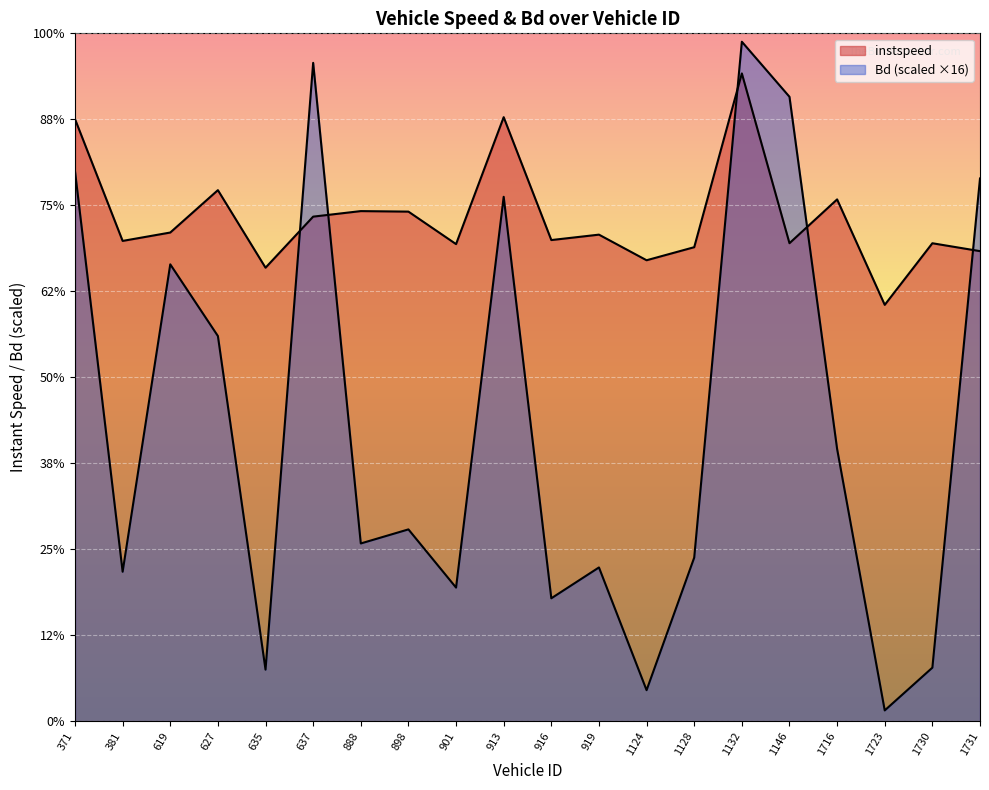

Read the Bd value at 1128.

3.8